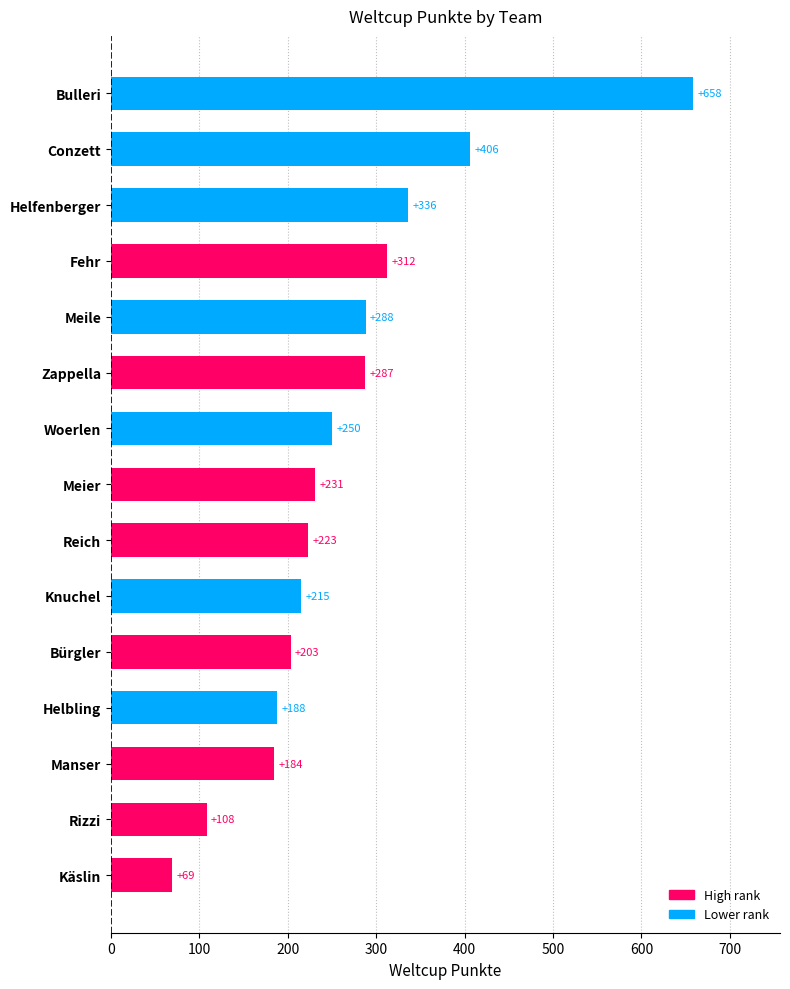

Rank the categories by value from lowest to highest.

Käslin, Rizzi, Manser, Helbling, Bürgler, Knuchel, Reich, Meier, Woerlen, Zappella, Meile, Fehr, Helfenberger, Conzett, Bulleri